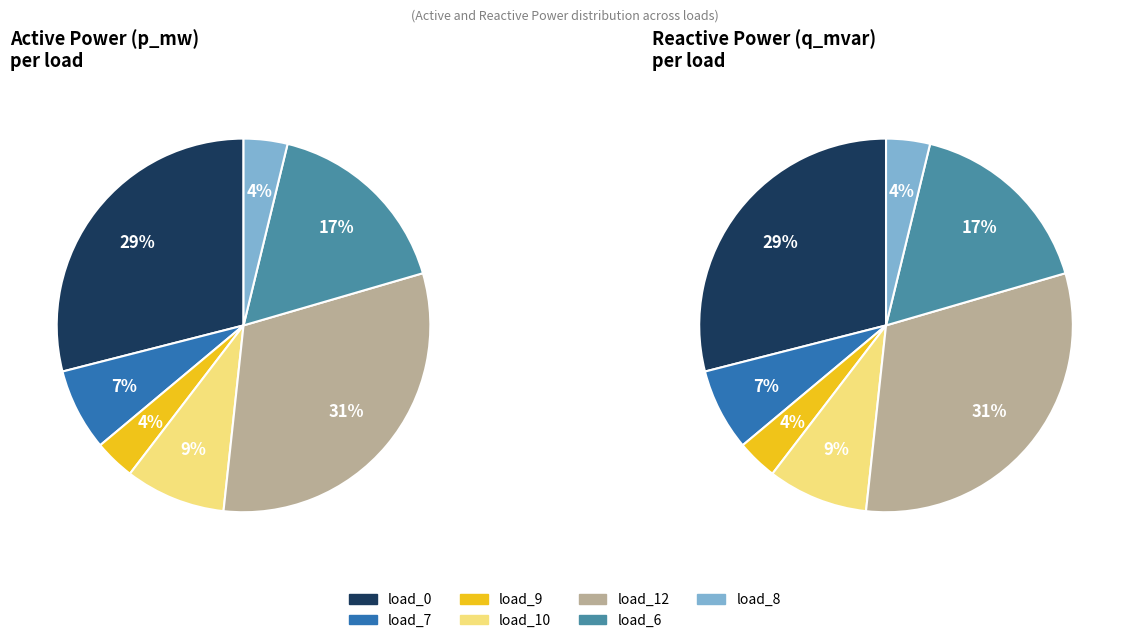

Rank the categories by value from lowest to highest.

load_9, load_8, load_7, load_10, load_6, load_0, load_12